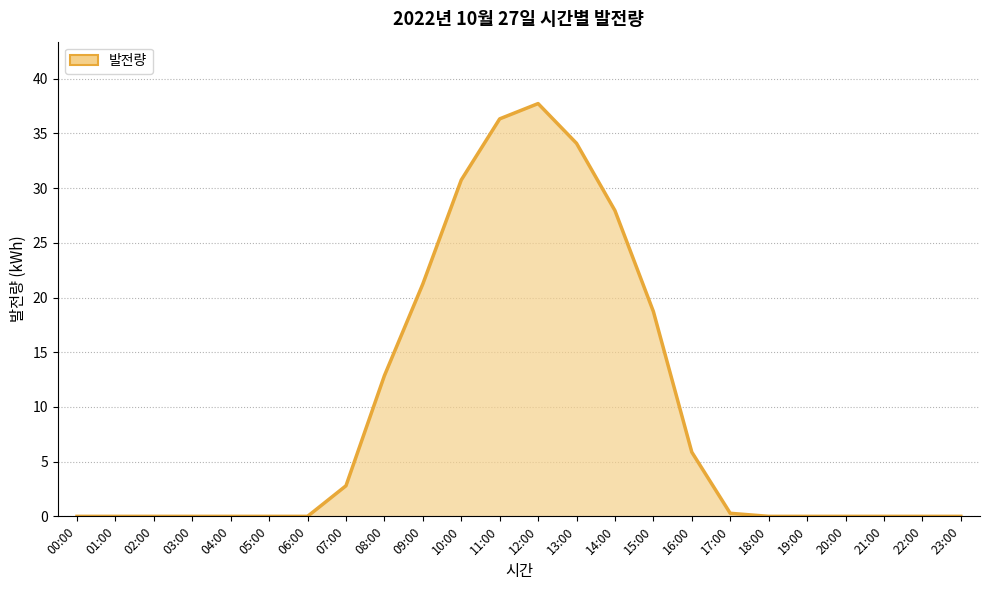

How many lines are shown in the chart?

1